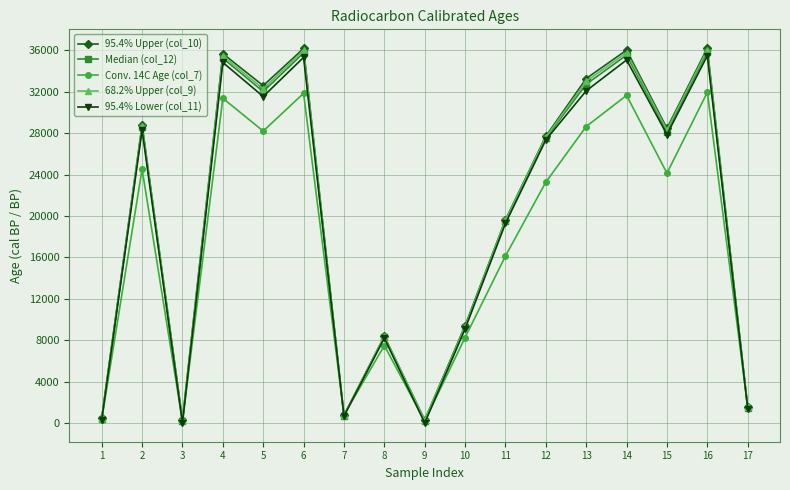

Which series has the widest spread of values?

95.4% Upper (col_10)